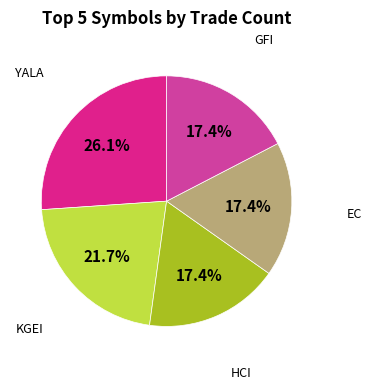

Does any single category account for the majority?

No